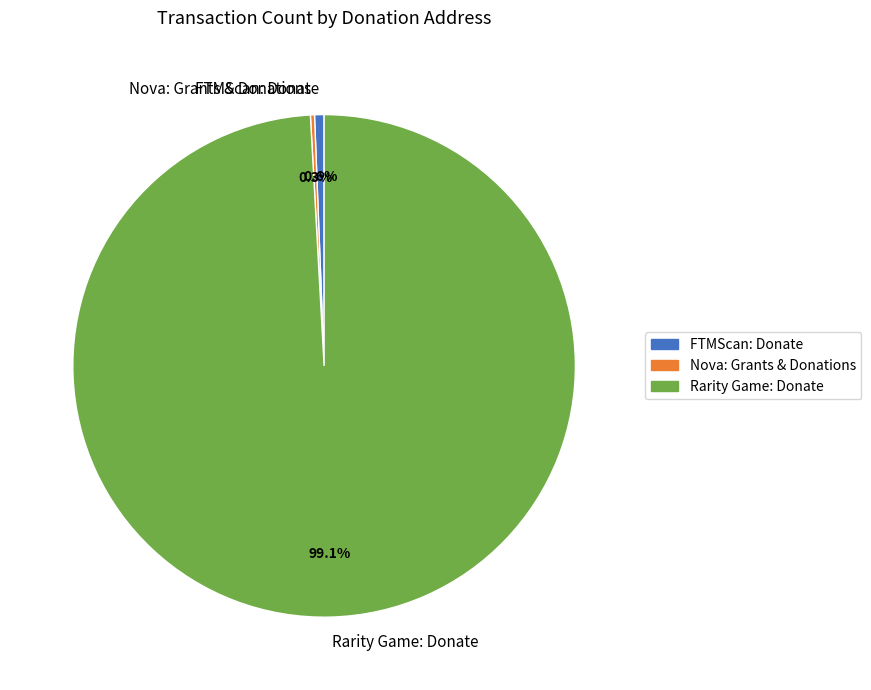

Which slice is the largest?

Rarity Game: Donate